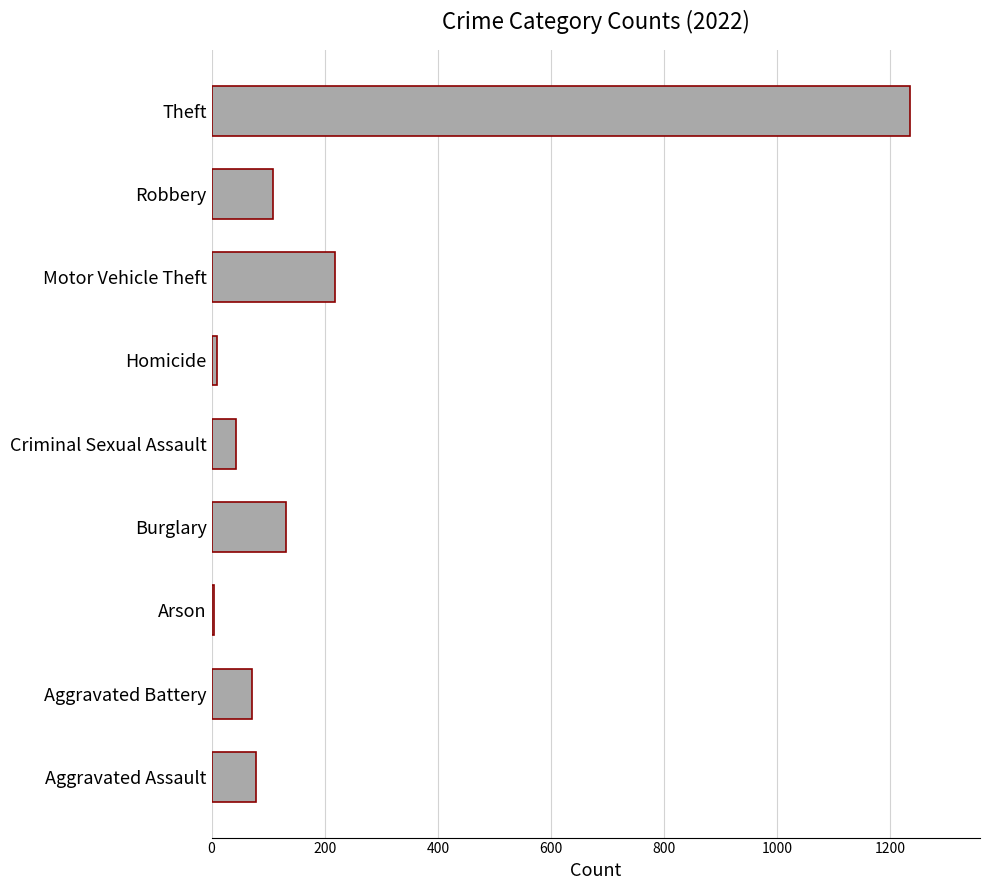

What is the greatest value displayed?

1235